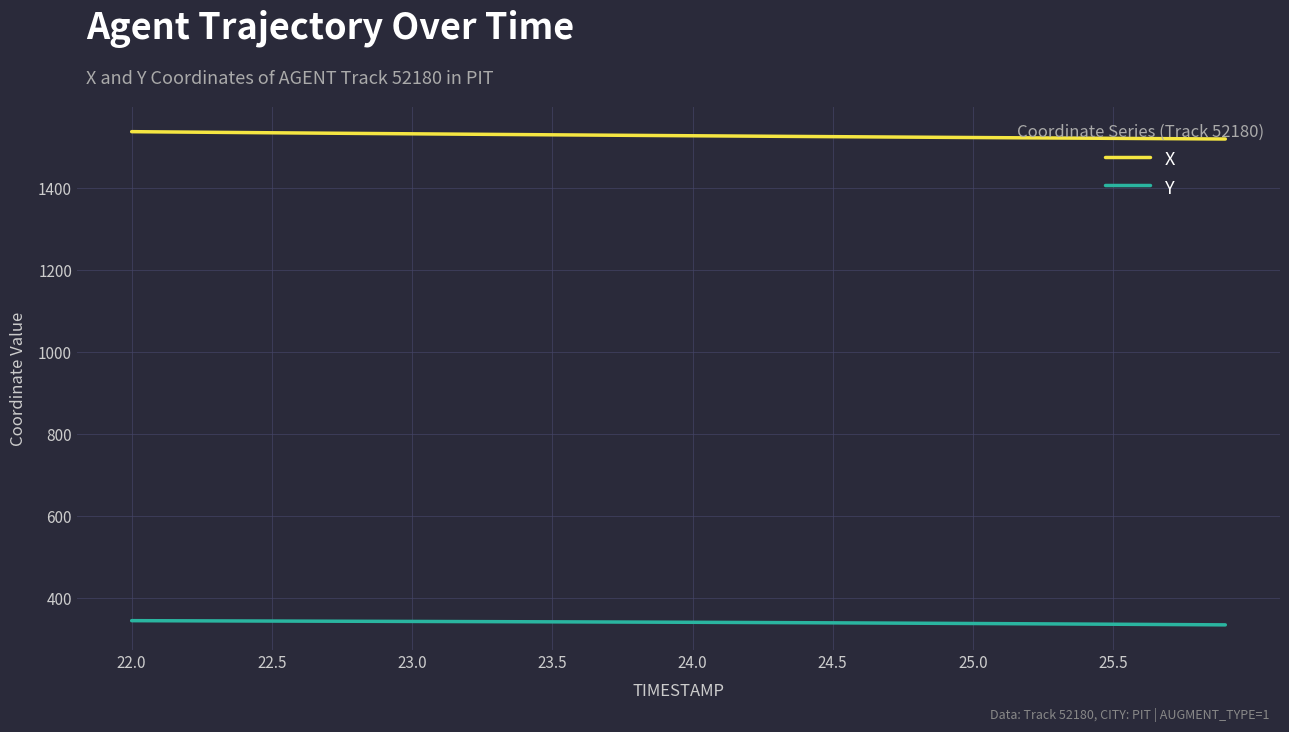

Which series has the largest total across all categories?

X